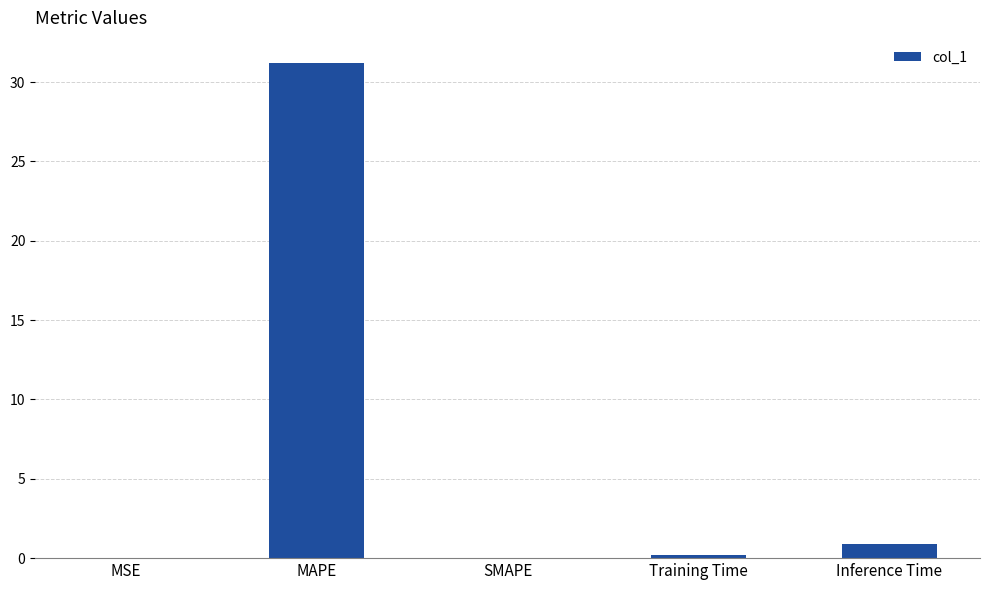

What is the change in value from SMAPE to Inference Time?

+0.9